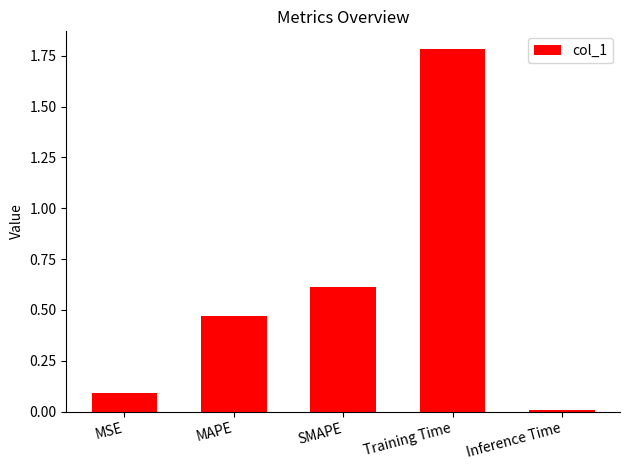

What value does the data have at SMAPE?

0.6